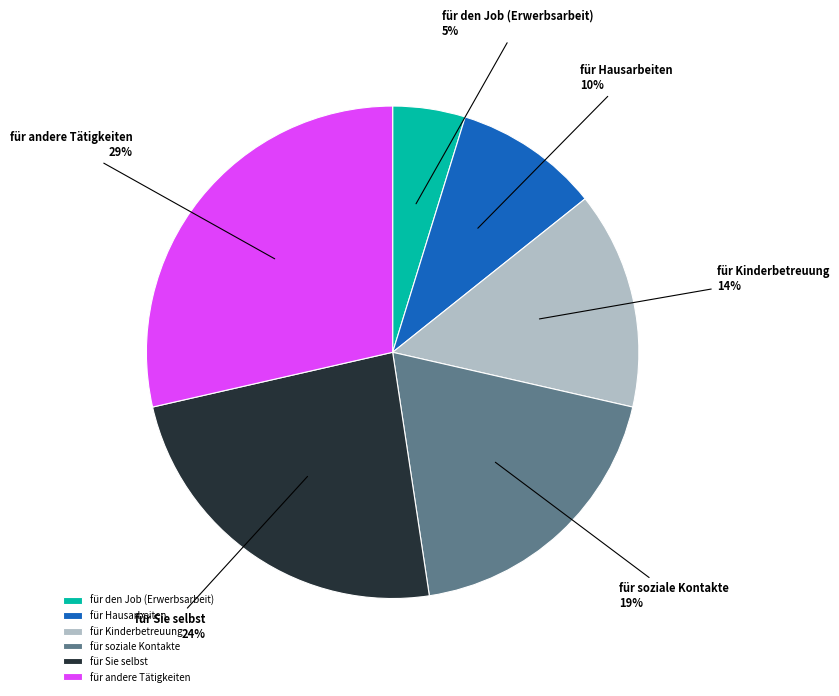

What is the smallest slice in the pie chart?

für den Job (Erwerbsarbeit)